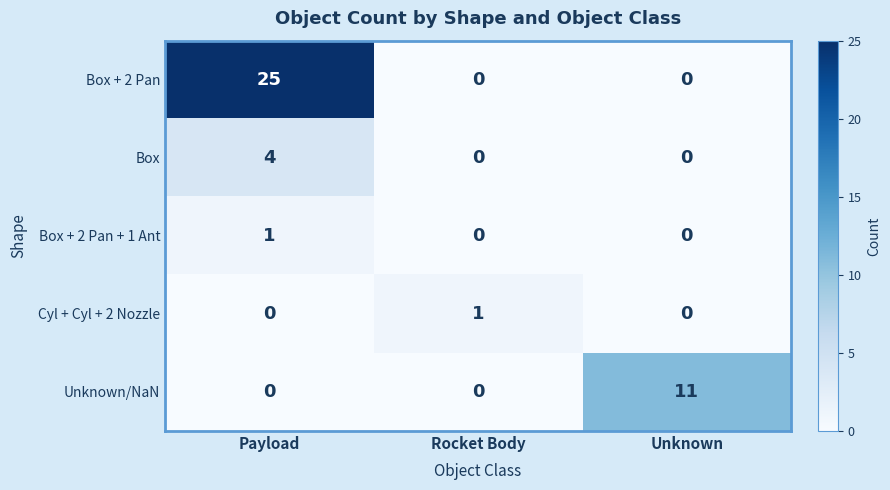

What is the highest value of the Box + 2 Pan series?

25